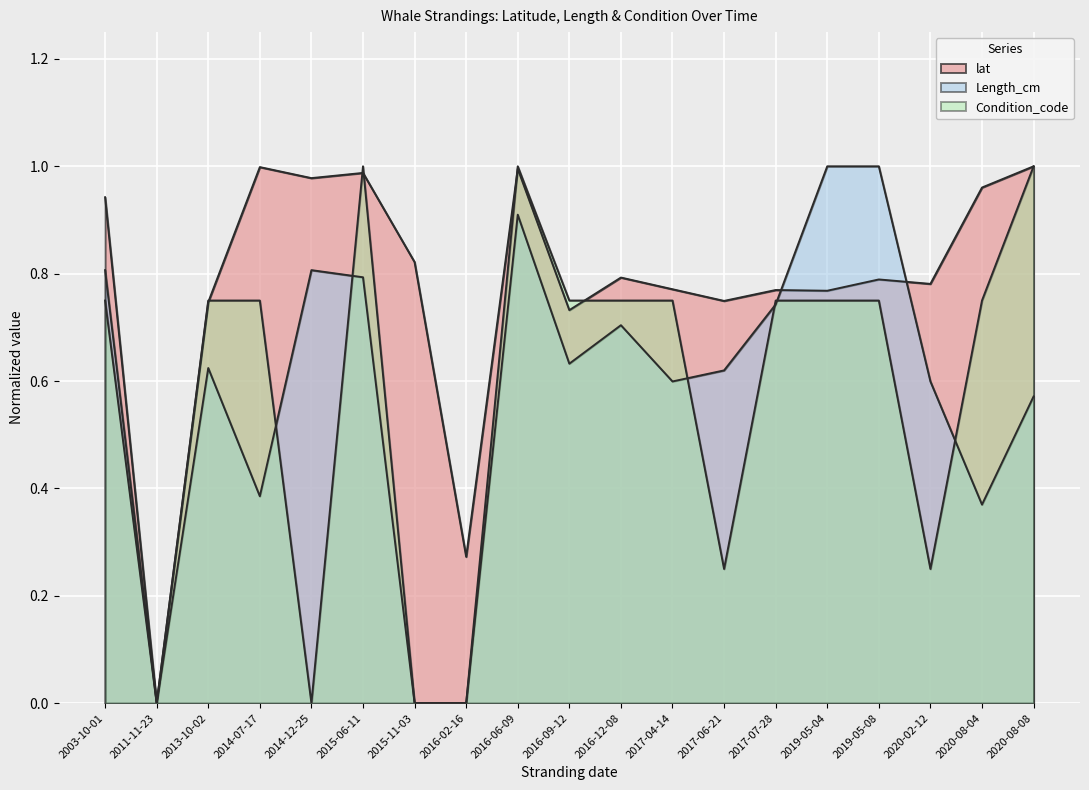

What is the value of the Length_cm point at the 3rd from the left?

0.6